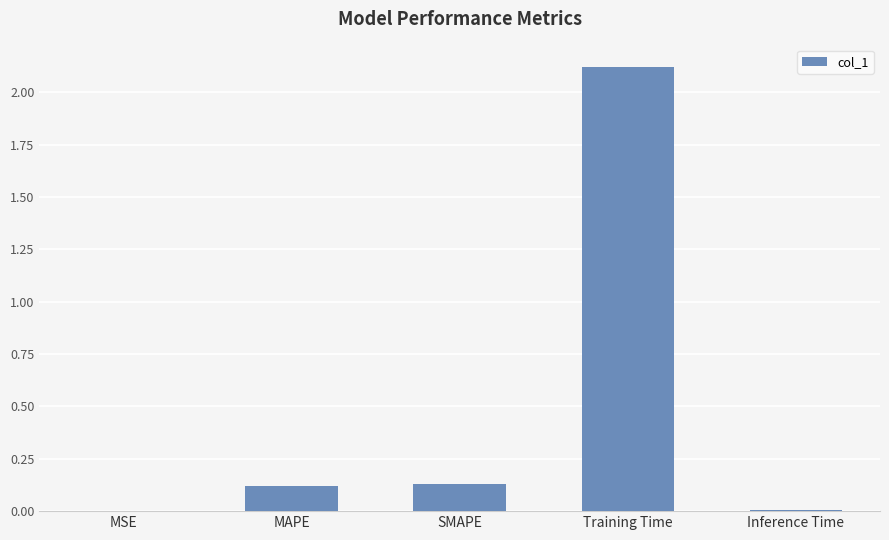

Which label corresponds to the largest value in the chart?

Training Time